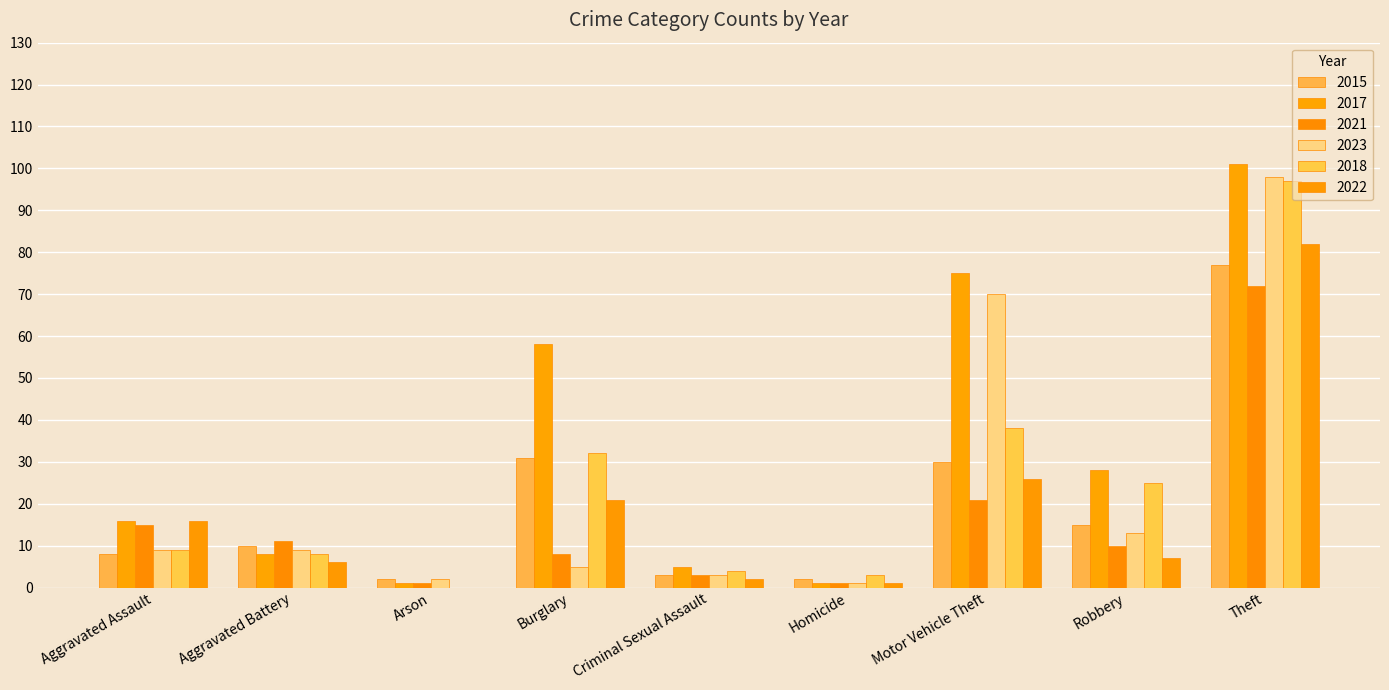

List the series in order of their peak value, highest first.

2017, 2023, 2018, 2022, 2015, 2021